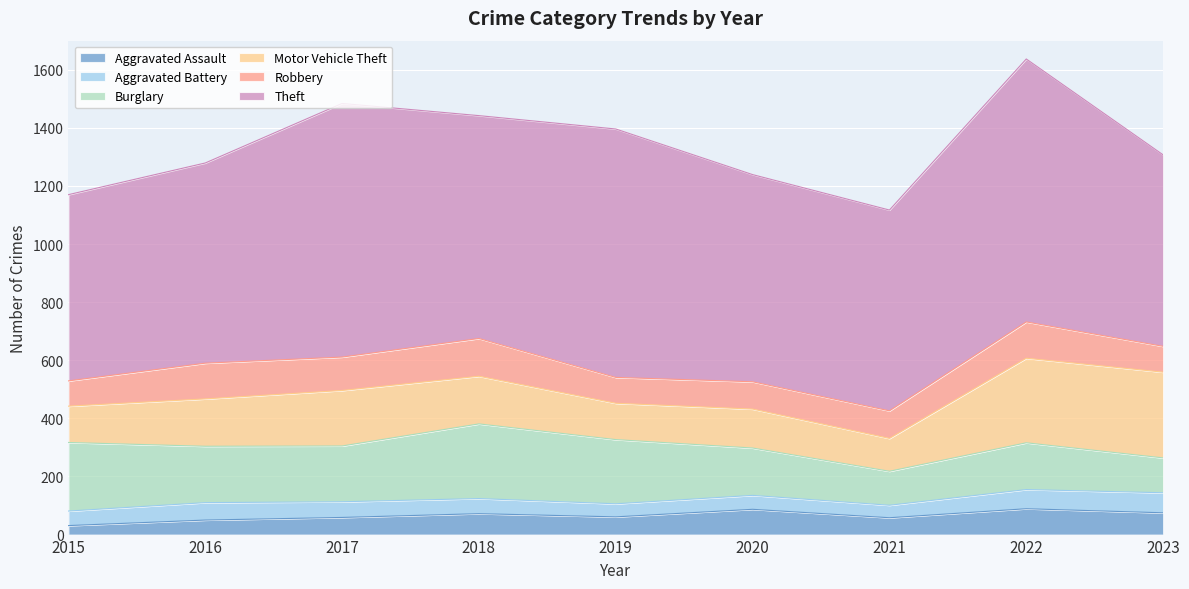

What is the total value across all series at 2019?

1396